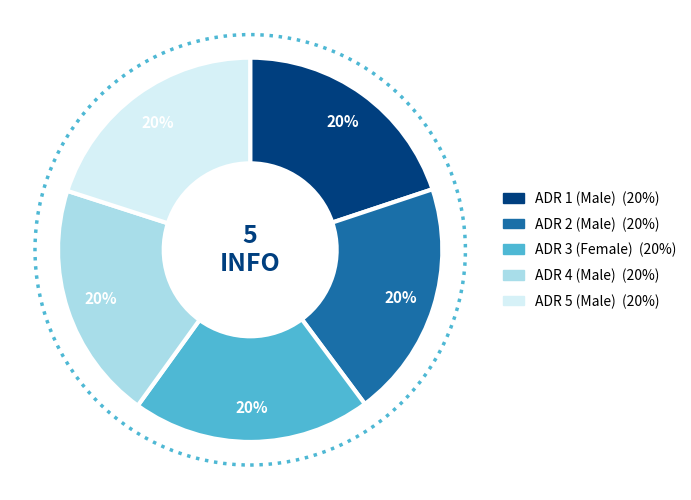

Is there any slice that represents more than half of the pie?

No